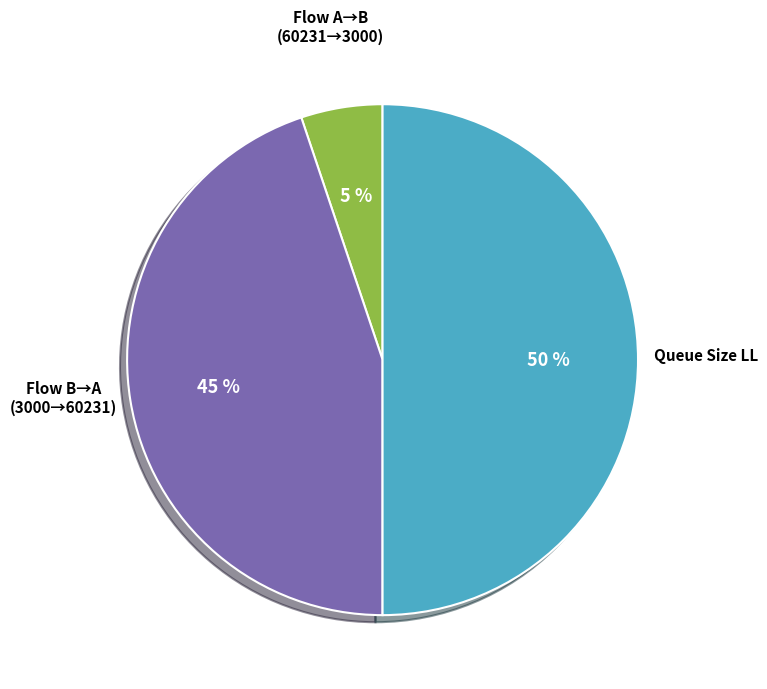

To the nearest percent, what is the difference between the largest and smallest slice percentages?

45%